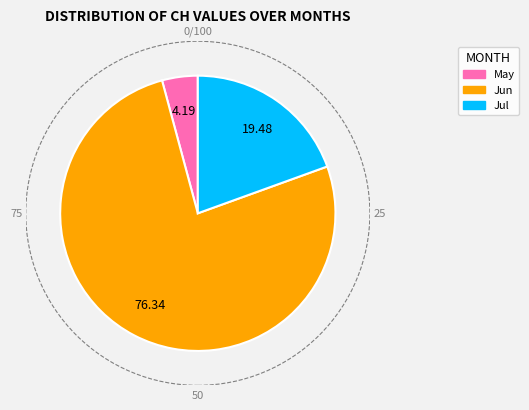

Which has a higher value, Jul or May?

Jul